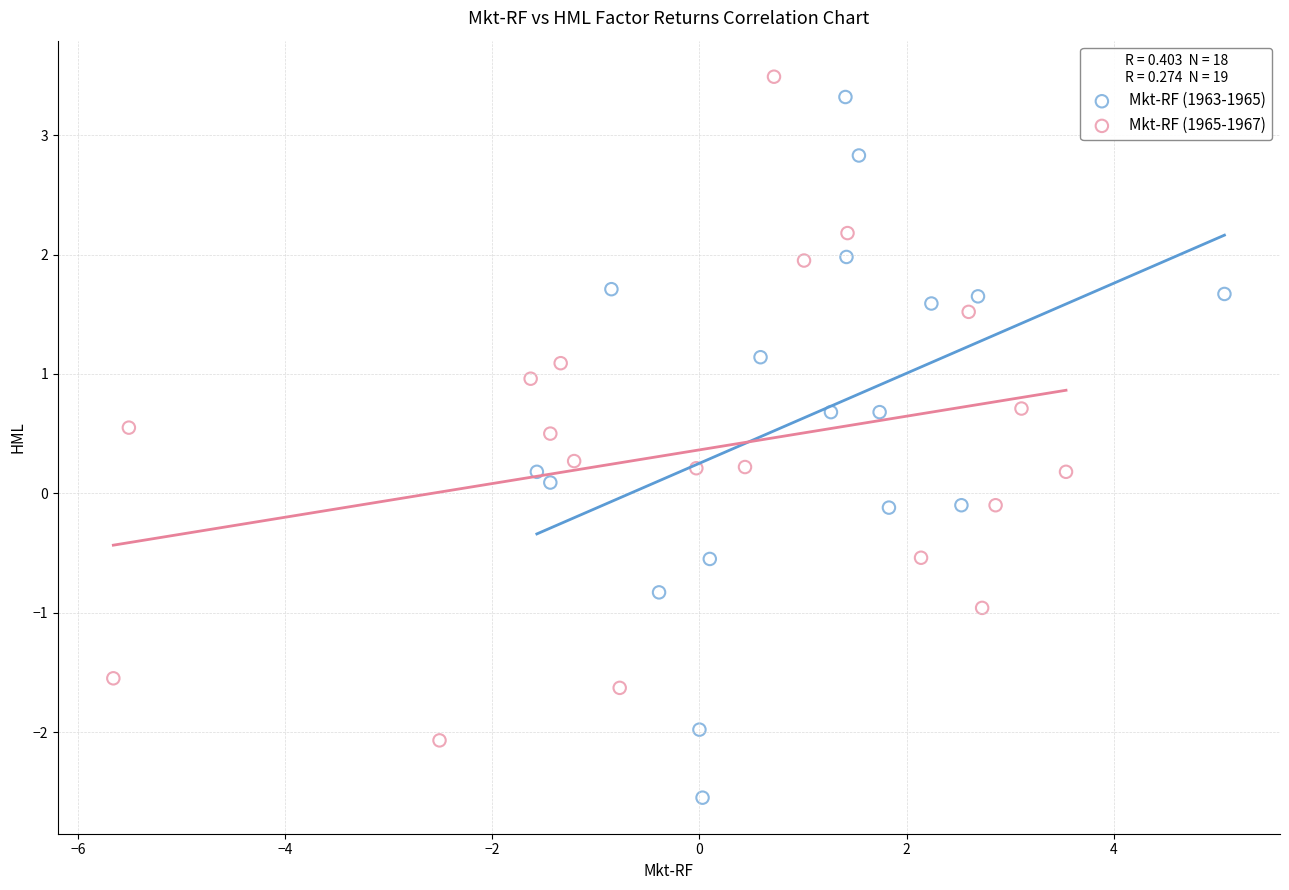

Which series contains the highest Y value?

Mkt-RF (1965-1967)